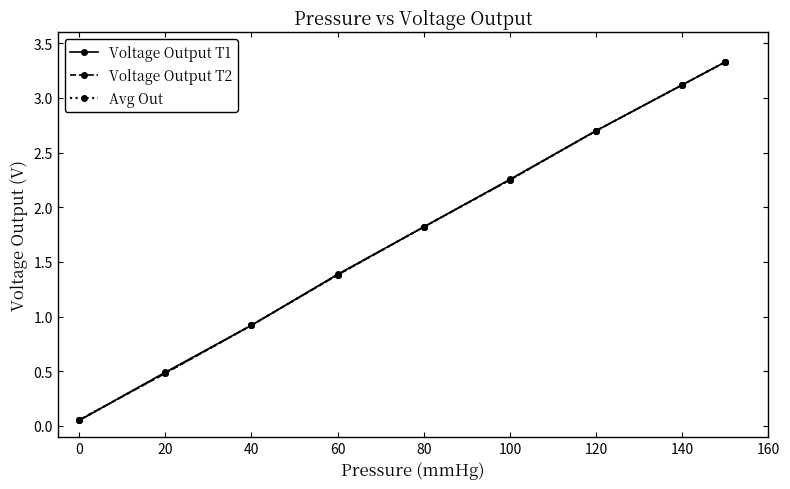

Which series has the largest range (max minus min)?

Voltage Output T1